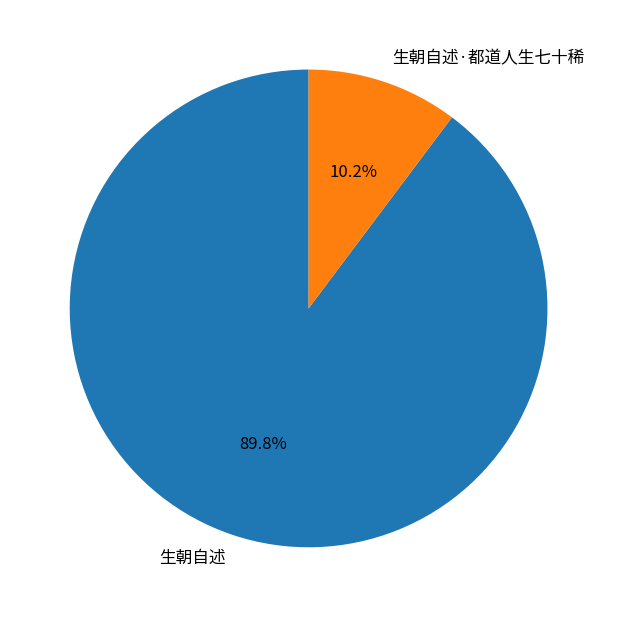

True or false: 生朝自述 accounts for 69% of the total.

False